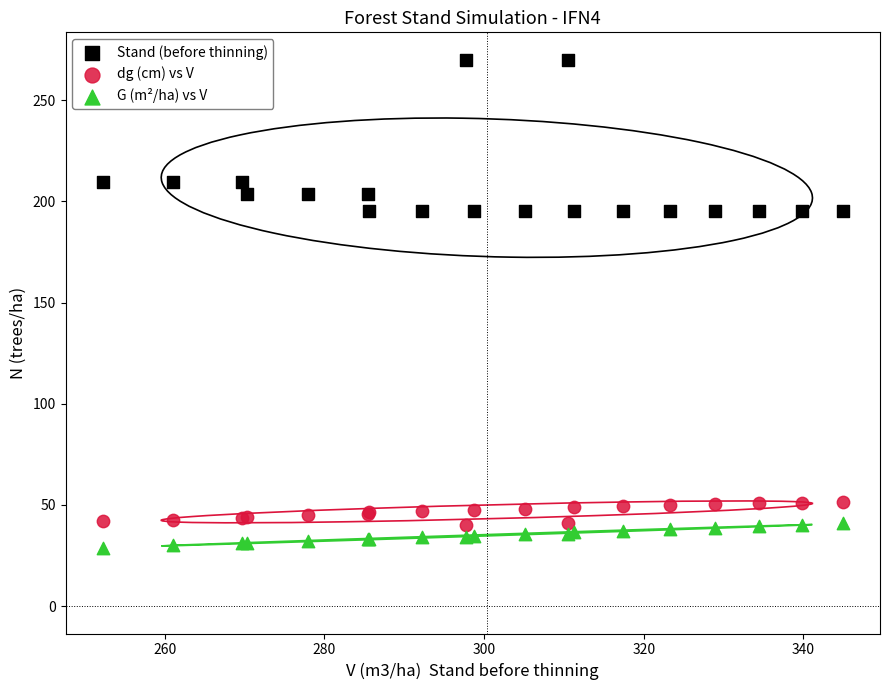

Which series has the largest Y range (max minus min)?

Stand (before thinning)